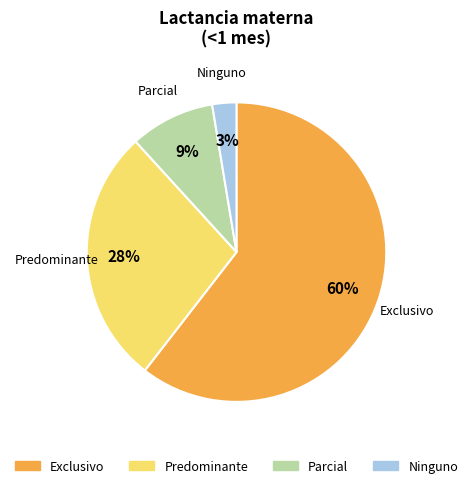

To the nearest percent, what percentage of the pie is Ninguno?

3%